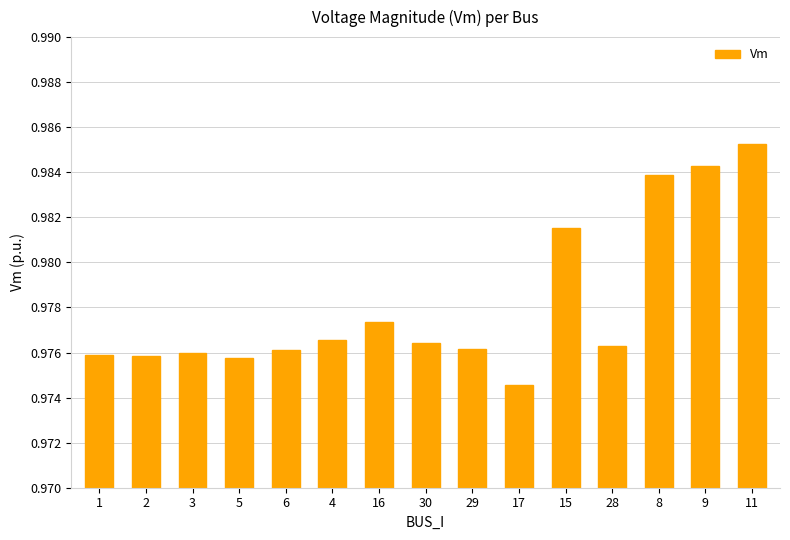

What is the label of the 12th bar from the left?

28